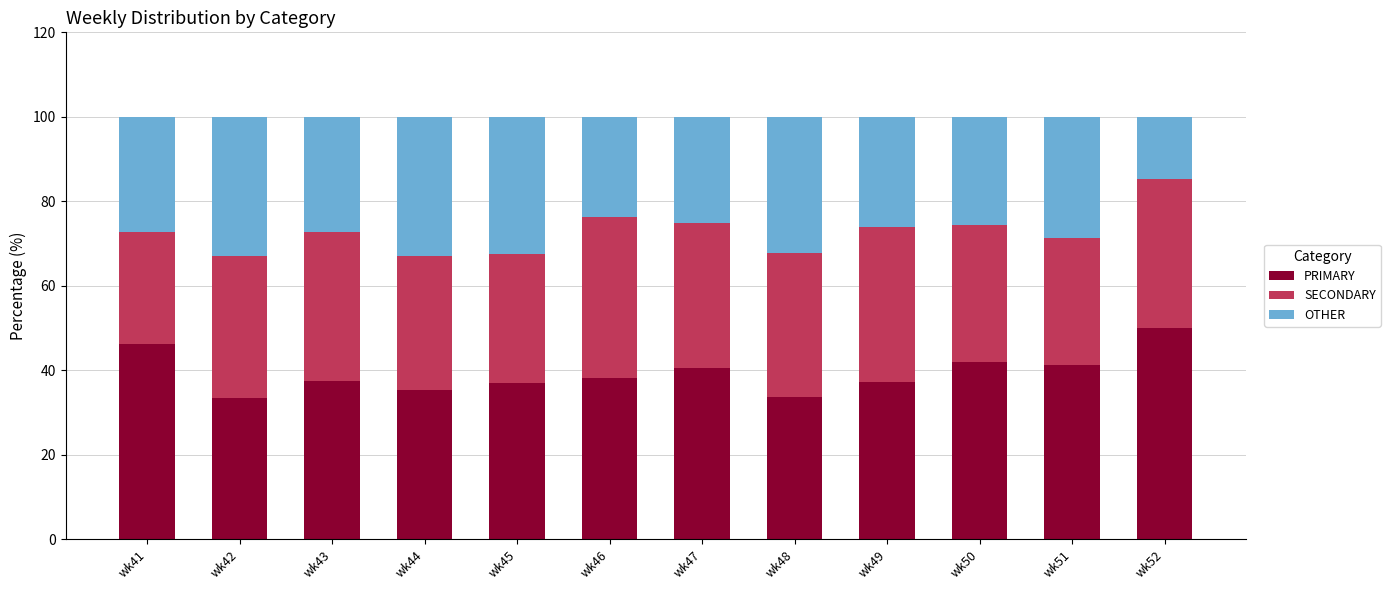

What is the total value across all series at wk42?

100.0